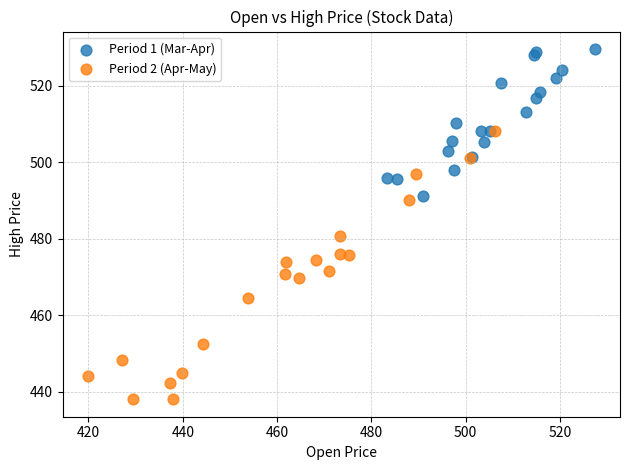

Which series contains the highest Y value?

Period 1 (Mar-Apr)